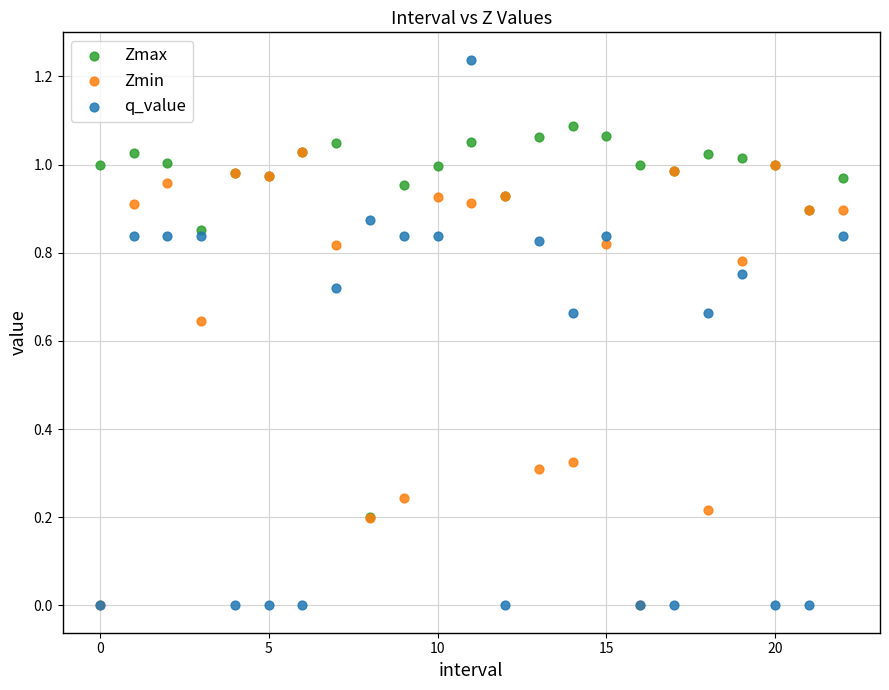

Which series contains the highest Y value?

q_value